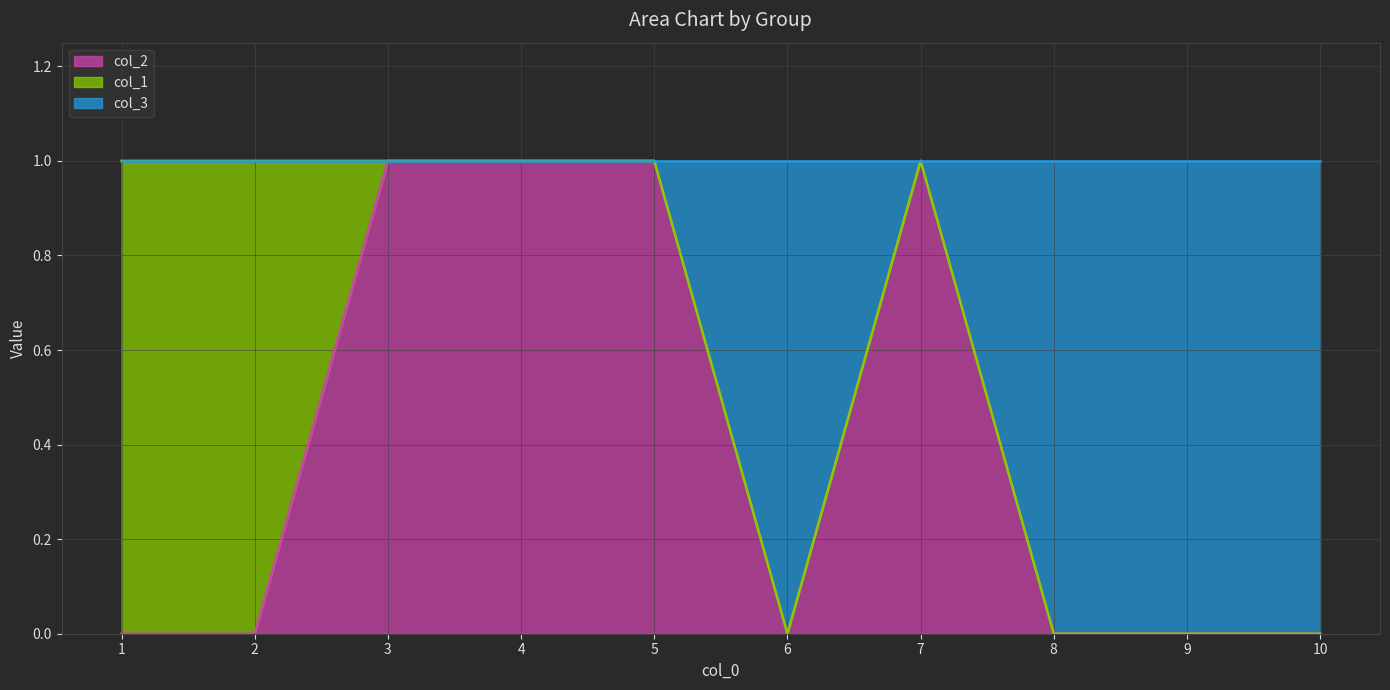

True or false: col_2 has a value of 1 at 7.

True